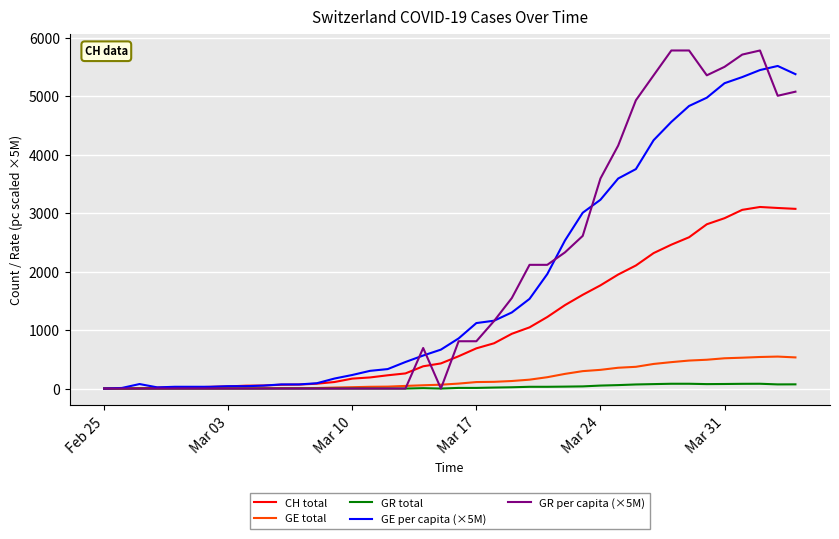

Which series has the widest spread of values?

GR per capita (×5M)